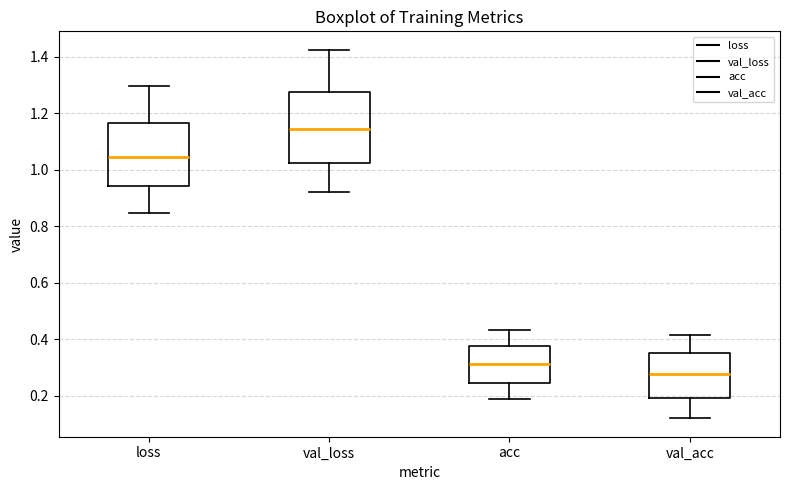

Reading left to right, transcribe this box plot: for each box, give where its median line is, the range the box spans, and where its two whiskers end, as read against the y-axis. The values are not printed on the chart, so give them approximately, as read against the axis.

loss: median 1.04, box 0.94 to 1.16, whiskers 0.84 to 1.30
val_loss: median 1.14, box 1.02 to 1.28, whiskers 0.92 to 1.42
acc: median 0.32, box 0.24 to 0.38, whiskers 0.18 to 0.44
val_acc: median 0.28, box 0.20 to 0.36, whiskers 0.12 to 0.42